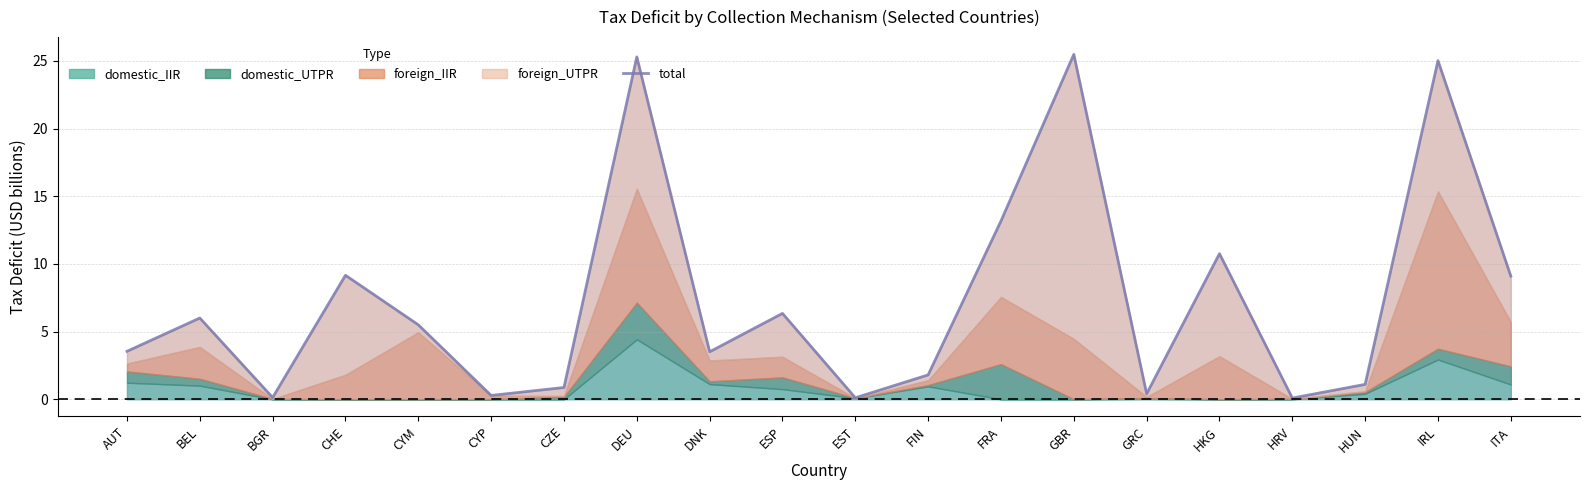

The value at FRA is 13.2. True or false?

True